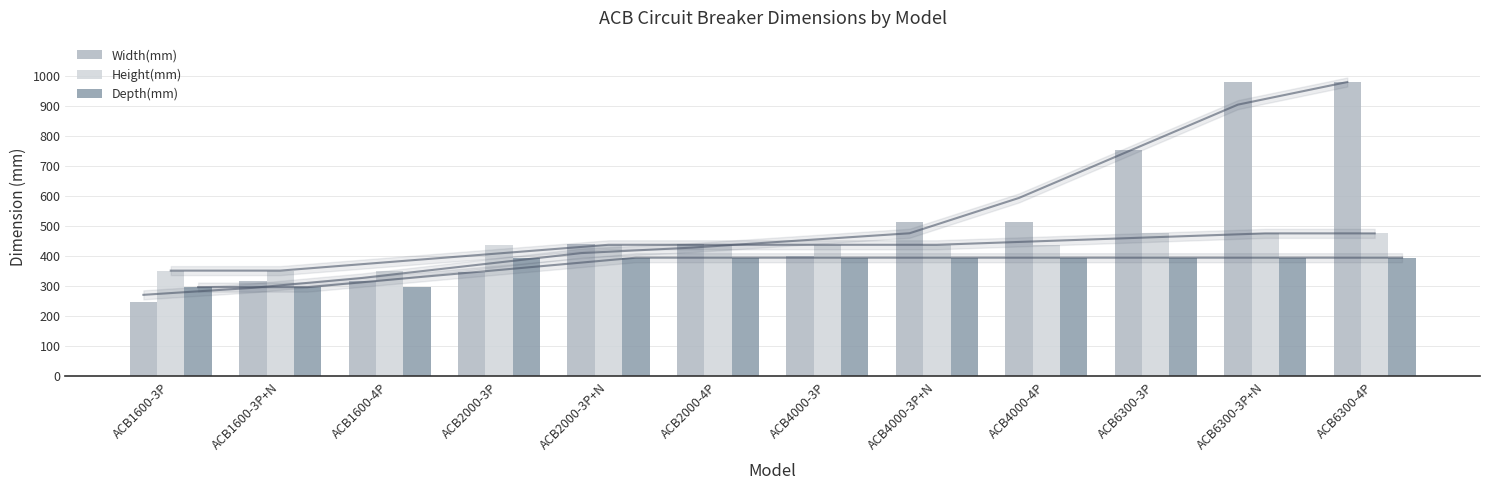

How many bars are there in total?

36